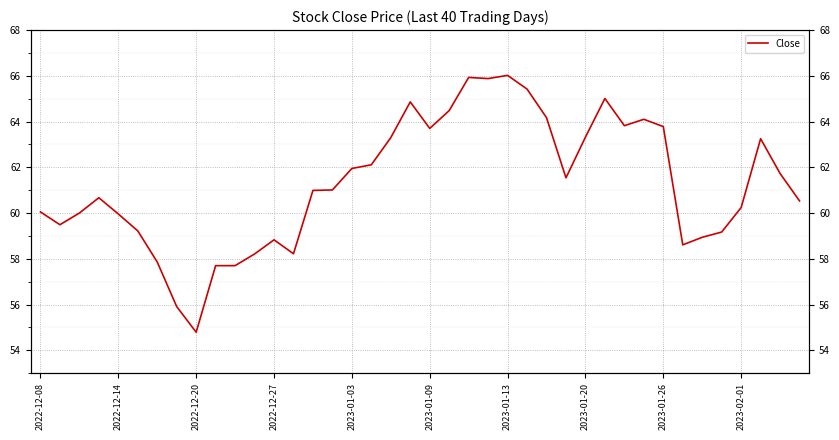

What is the difference between the maximum and minimum values?

11.2